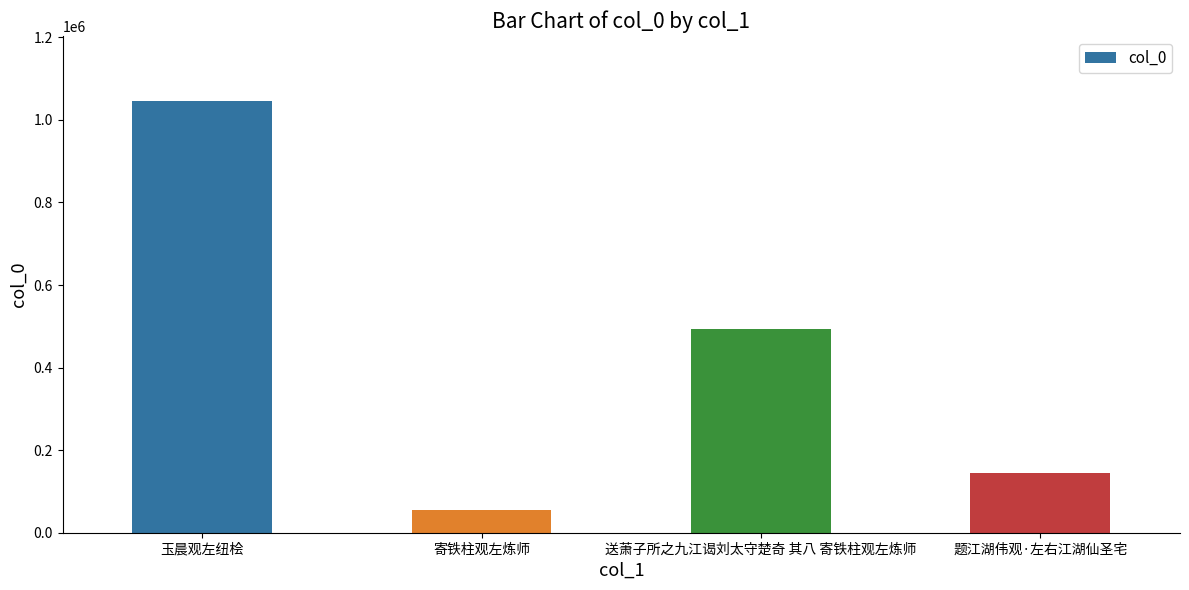

Is it true that the value at 玉晨观左纽桧 is 1046378?

True